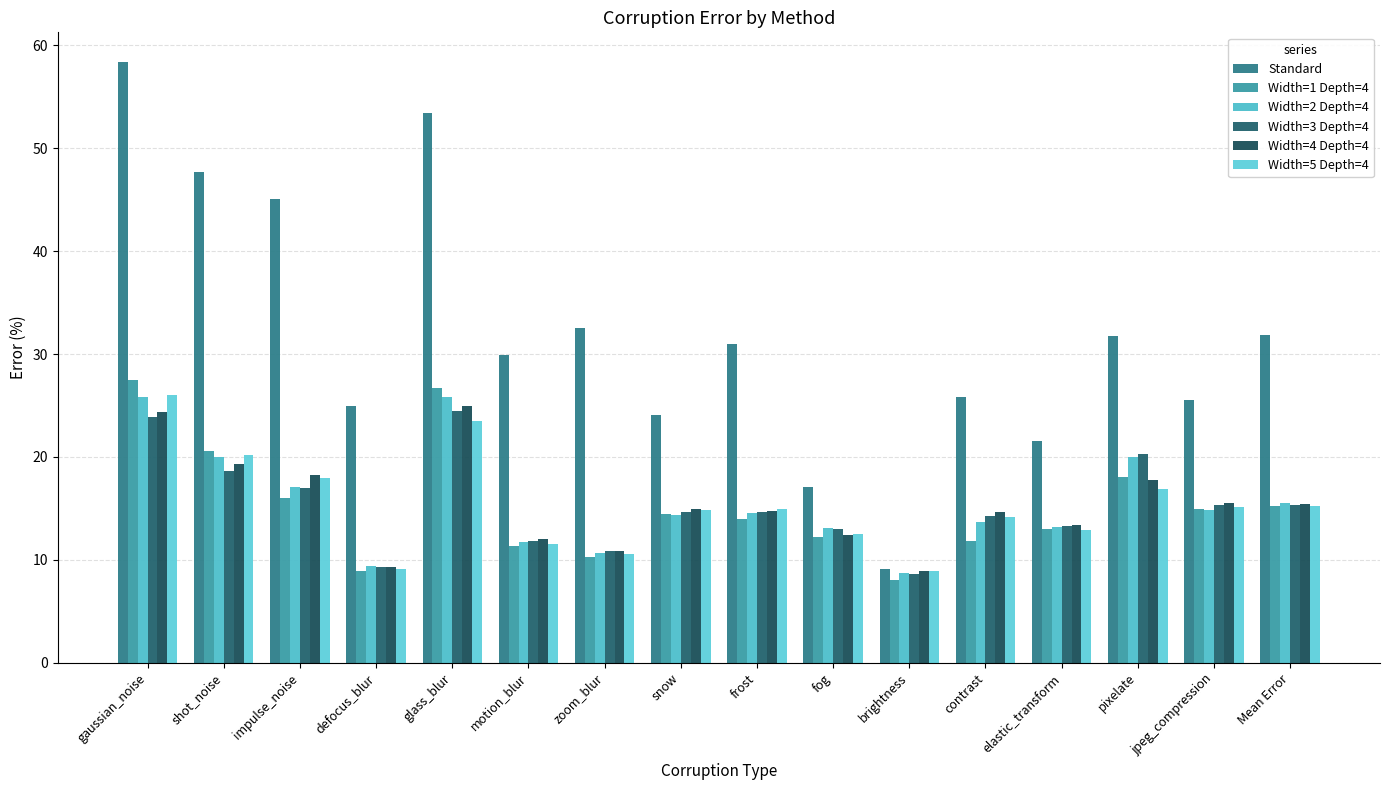

Which series has the largest range (max minus min)?

Standard